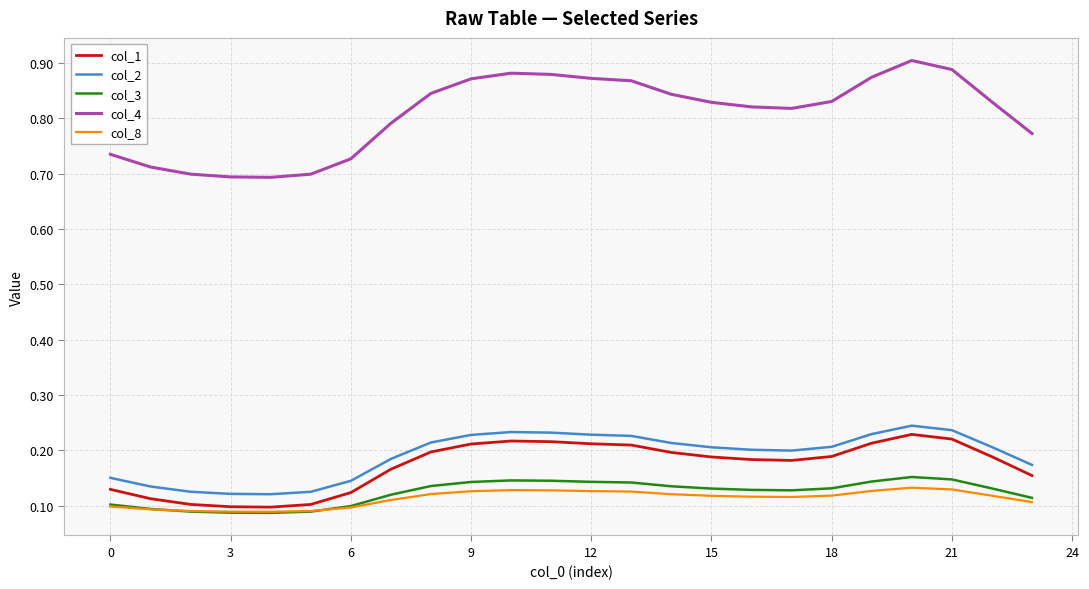

In col_4, how many points are higher than both neighbors (excluding endpoints)?

2